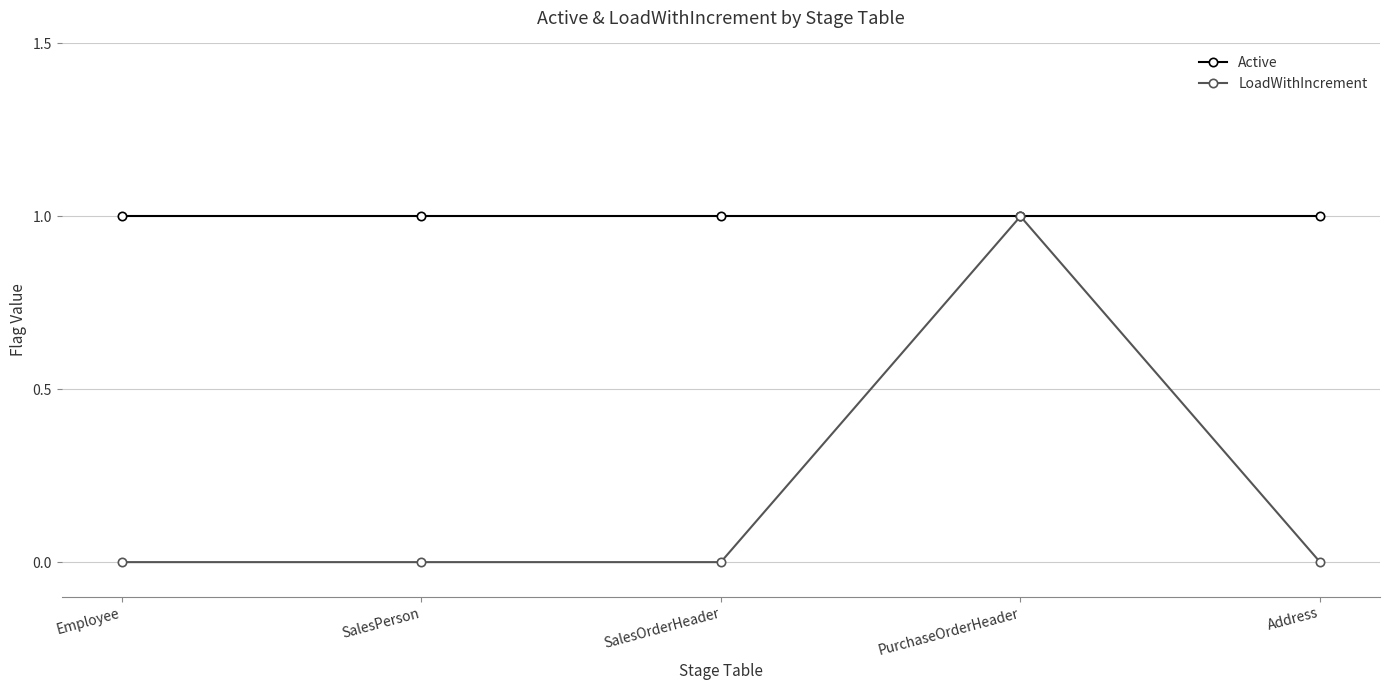

The value of Active at SalesPerson is 1. True or false?

True